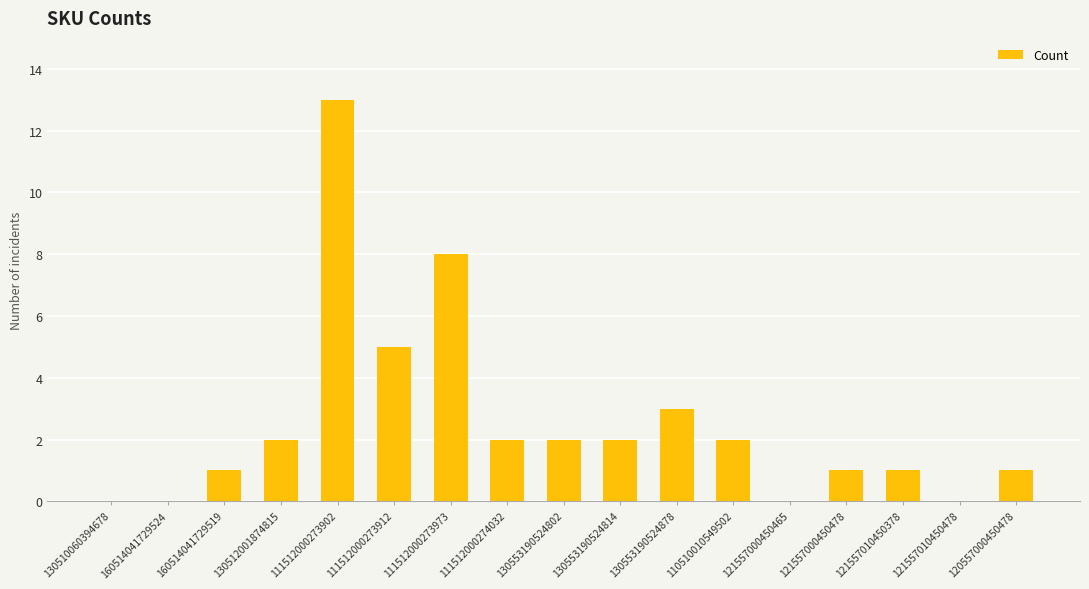

How many distinct data groups are displayed?

1